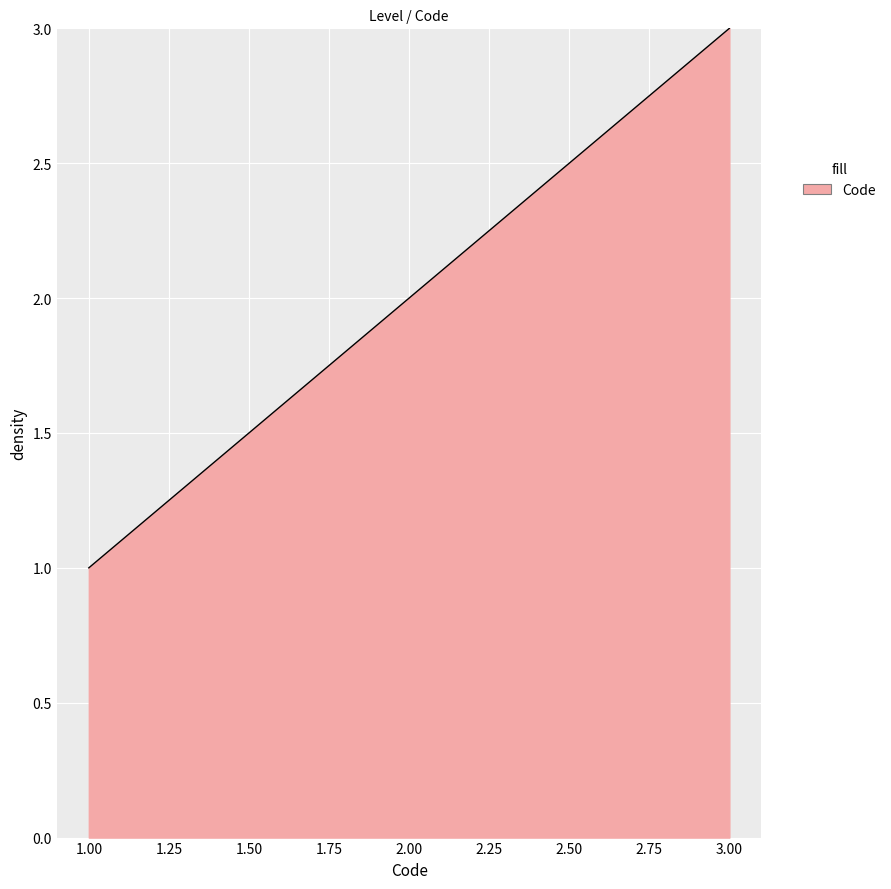

How many lines are shown in the chart?

1